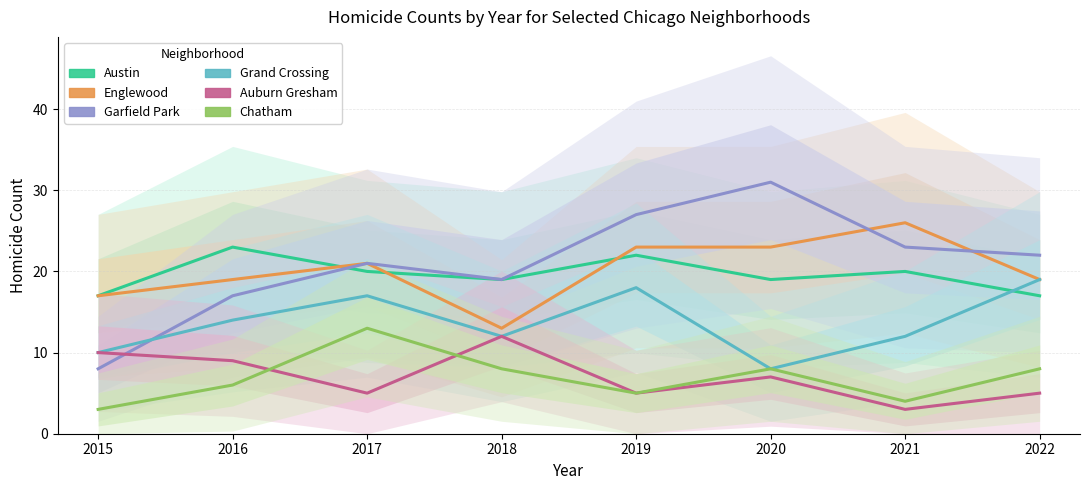

At which label does Grand Crossing first exceed 14?

2017